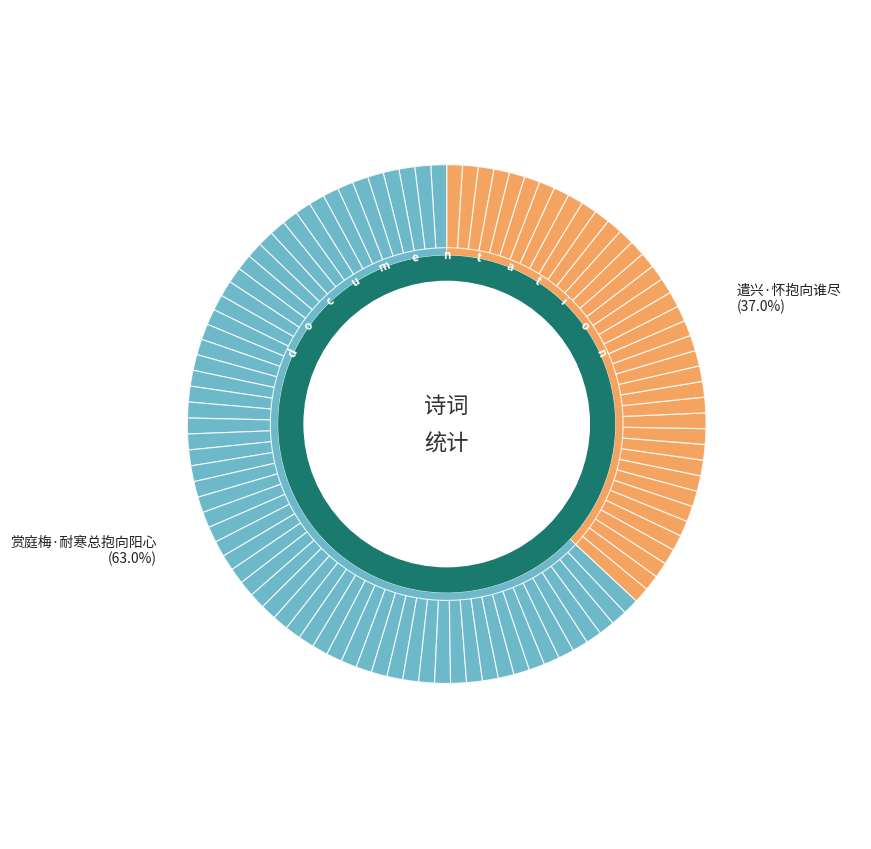

What is the largest slice in the pie chart?

赏庭梅·耐寒总抱向阳心